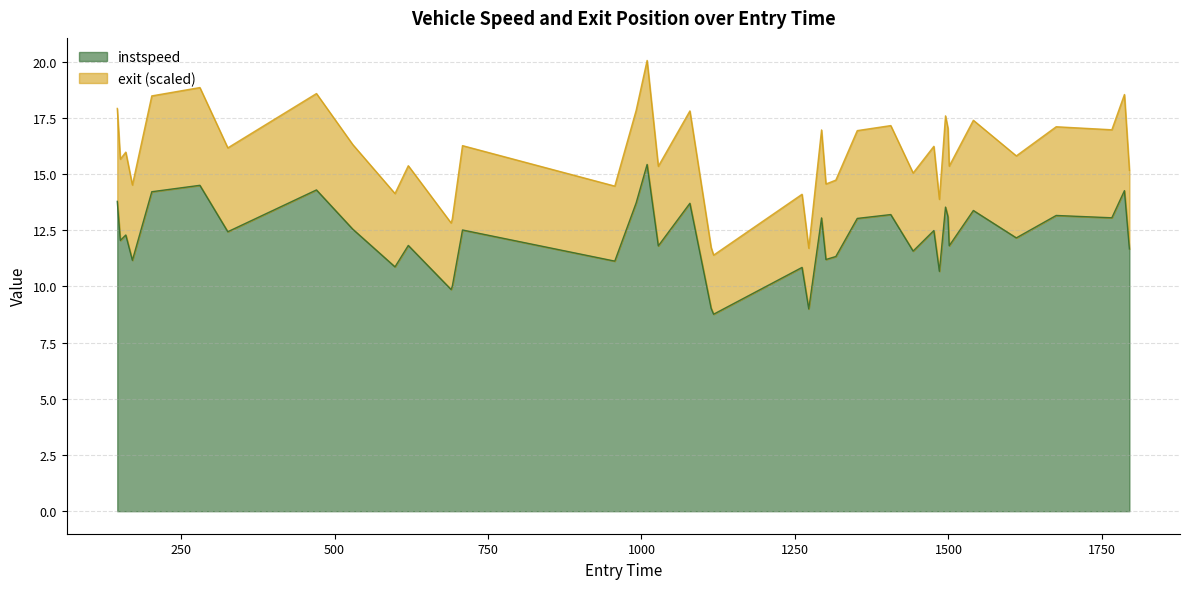

What is the highest value of the instspeed series?

15.4